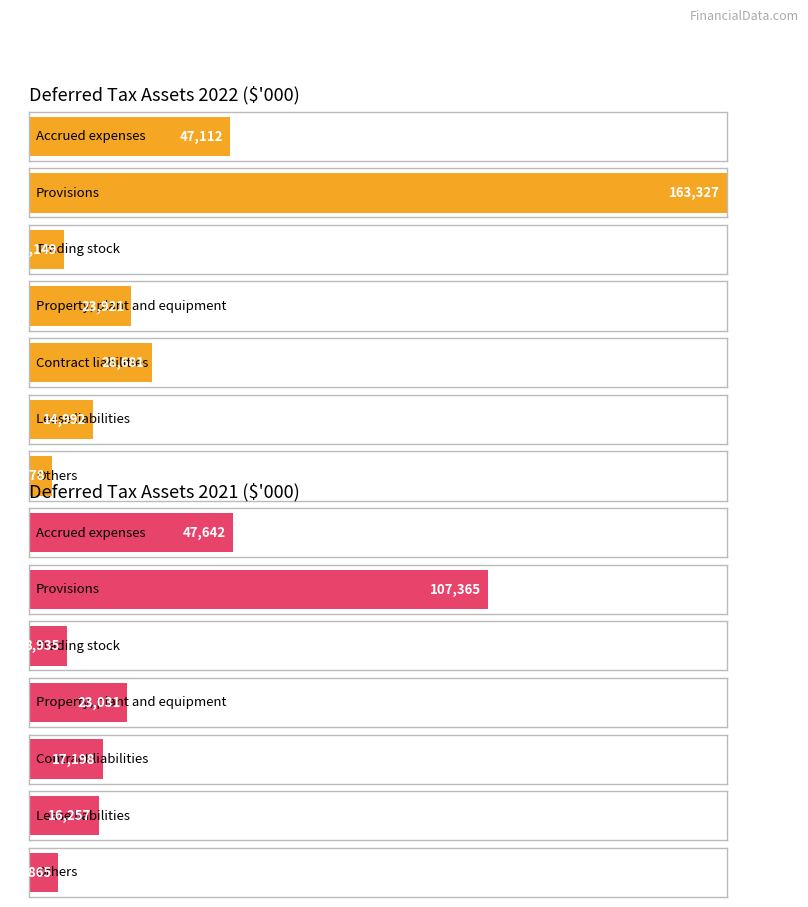

What is the minimum value for 2021?

6865